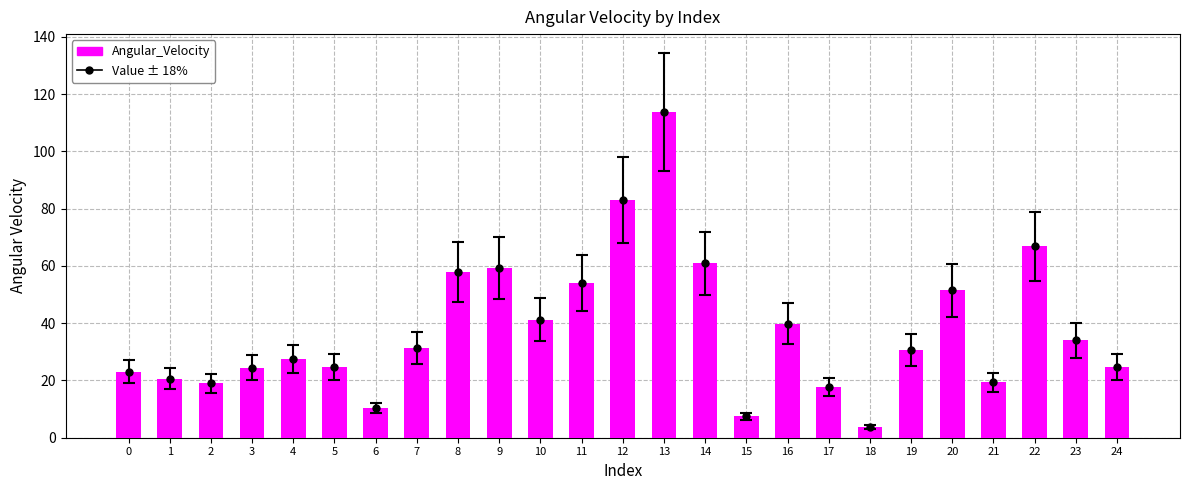

What is the change in value from 0 to 19?

+7.5